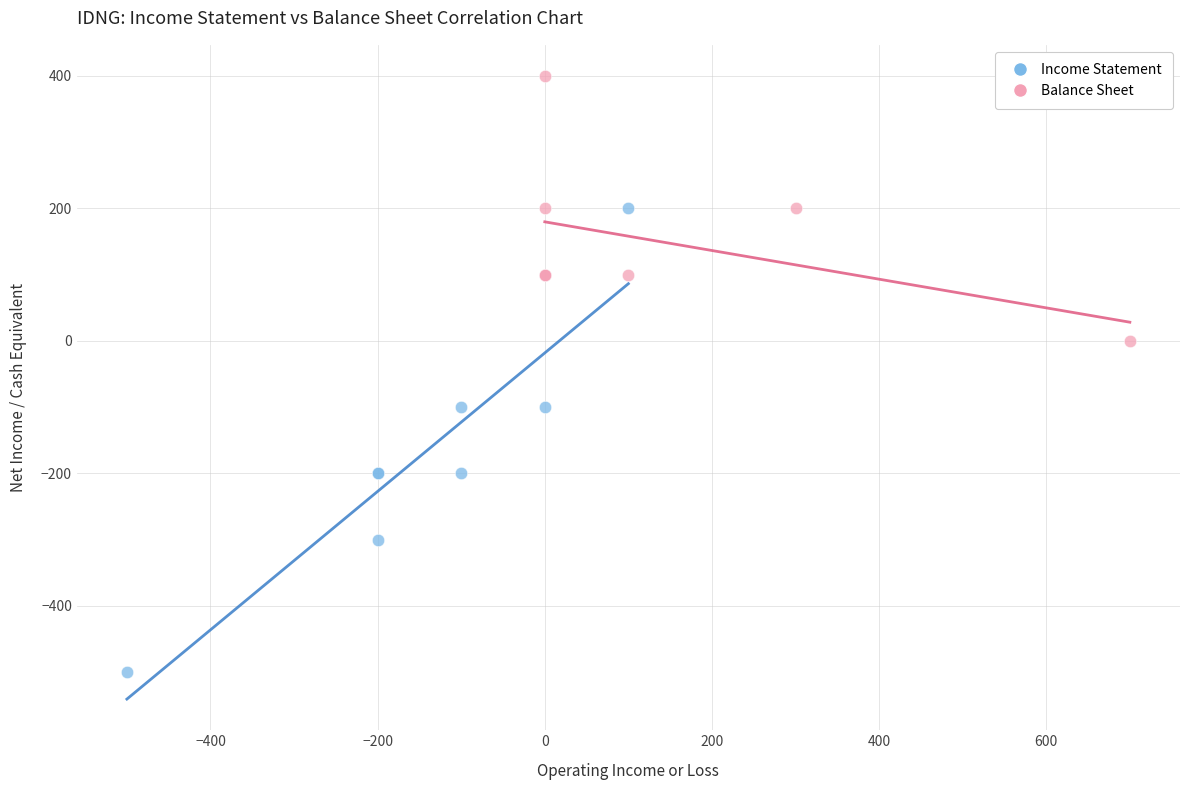

Which series contains the lowest Y value?

Income Statement